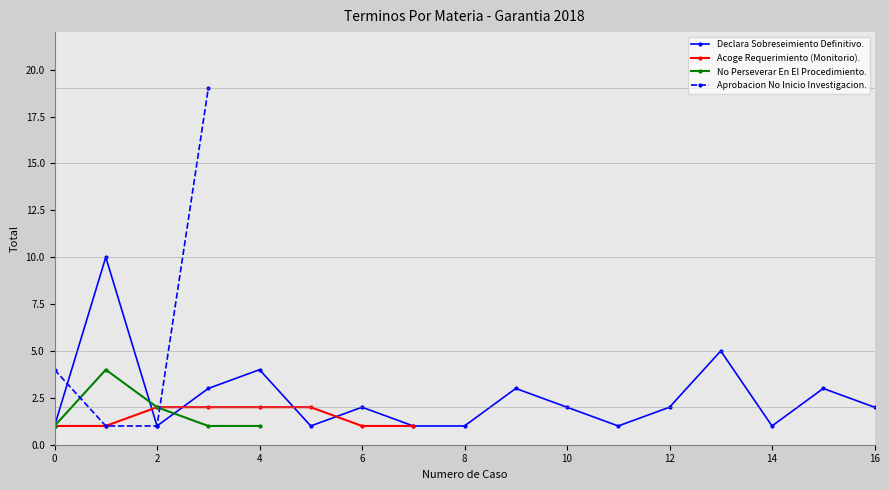

The value of Declara Sobreseimiento Definitivo. at 16 is 2. True or false?

True